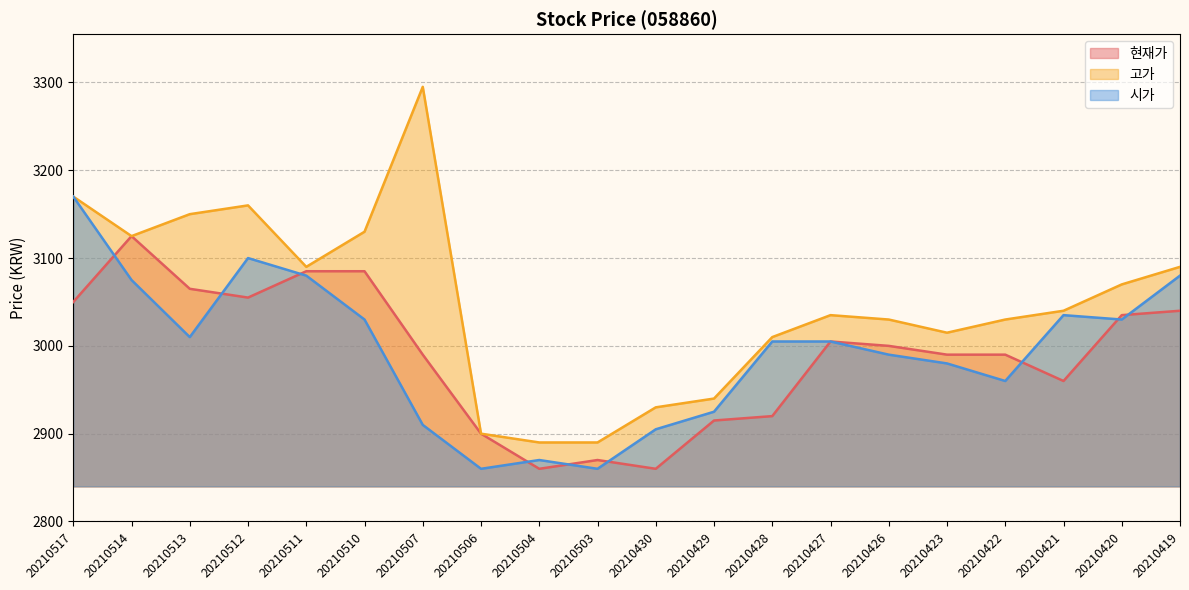

The value of 고가 at 20210507 is 3295. True or false?

True